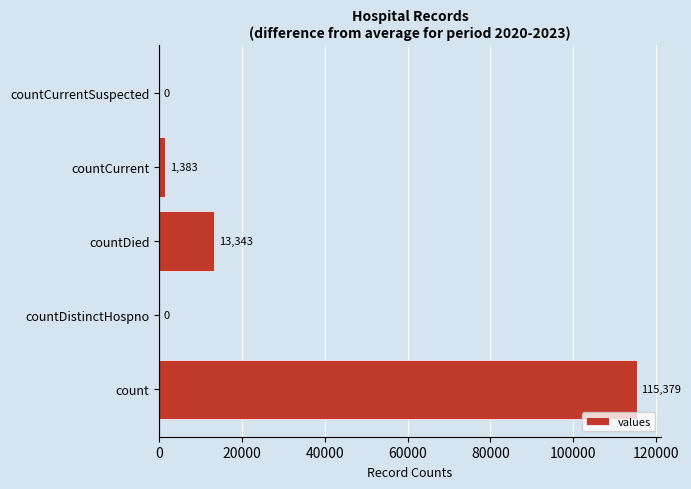

The value at countCurrentSuspected is -44628. True or false?

False